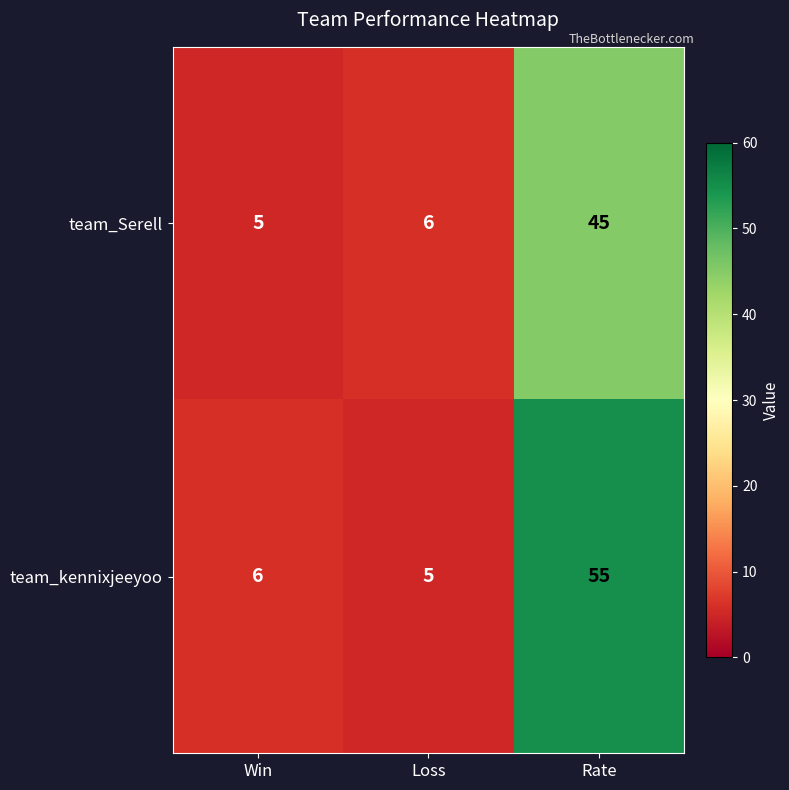

Reading left to right, transcribe all the data shown in this chart.

team_Serell: Win=5	Loss=6	Rate=45
team_kennixjeeyoo: Win=6	Loss=5	Rate=55